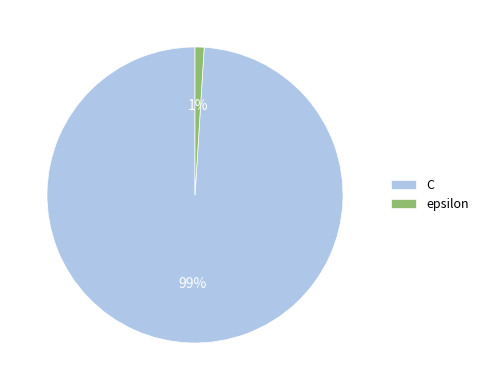

Is it true that epsilon is 1% of the pie?

True